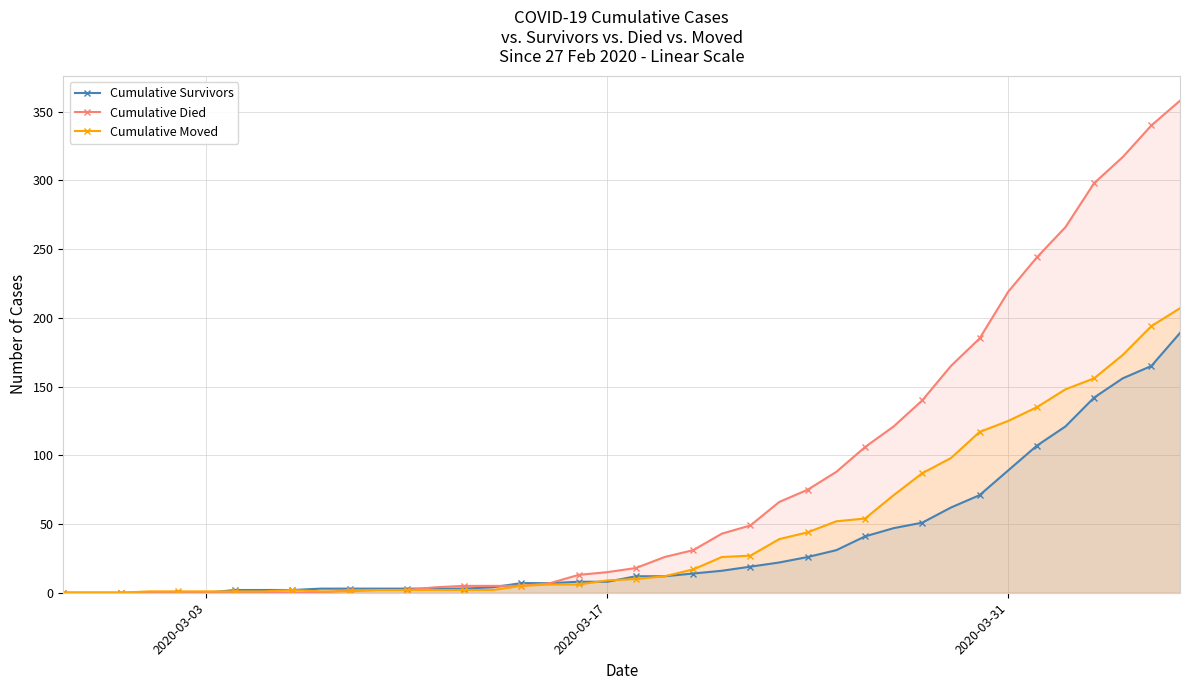

At how many categories does at least one series exceed 291?

4